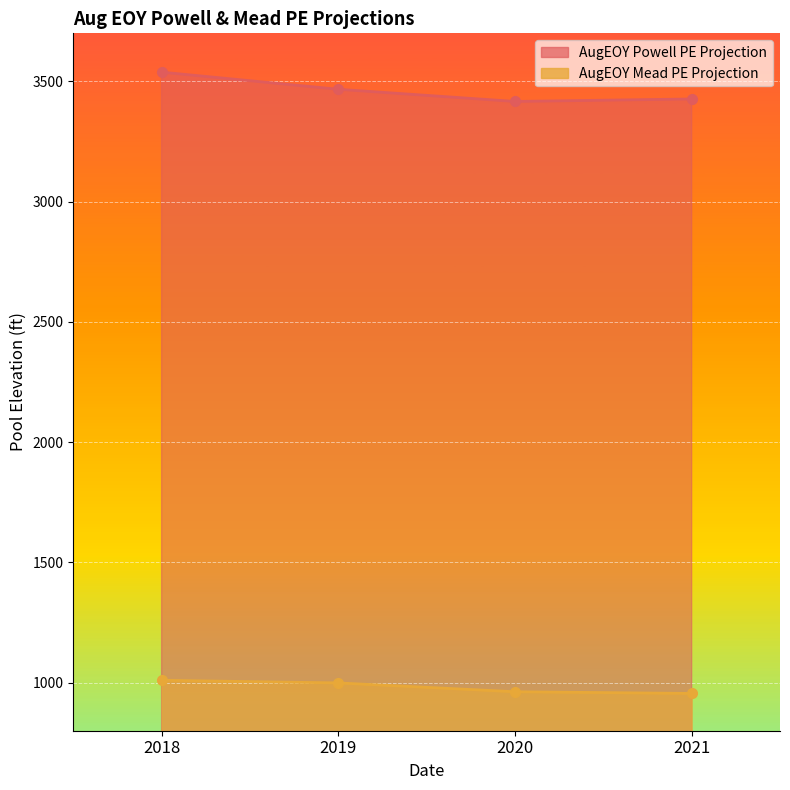

At which label does AugEOY Powell PE Projection reach its peak?

2018